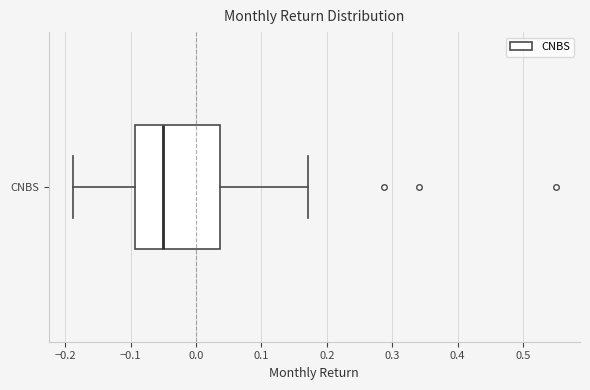

Transcribe this box plot: give where the median line is, the range the box spans, and where the two whiskers end, as read against the x-axis. The values are not printed on the chart, so give them approximately, as read against the axis.

median -0.05, box -0.09 to 0.04, whiskers -0.19 to 0.17